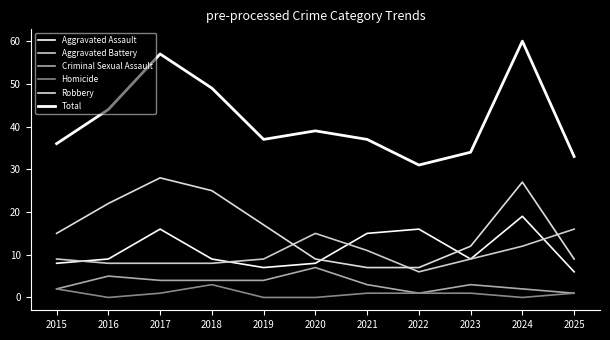

How many interior local valleys does the Criminal Sexual Assault series have?

1